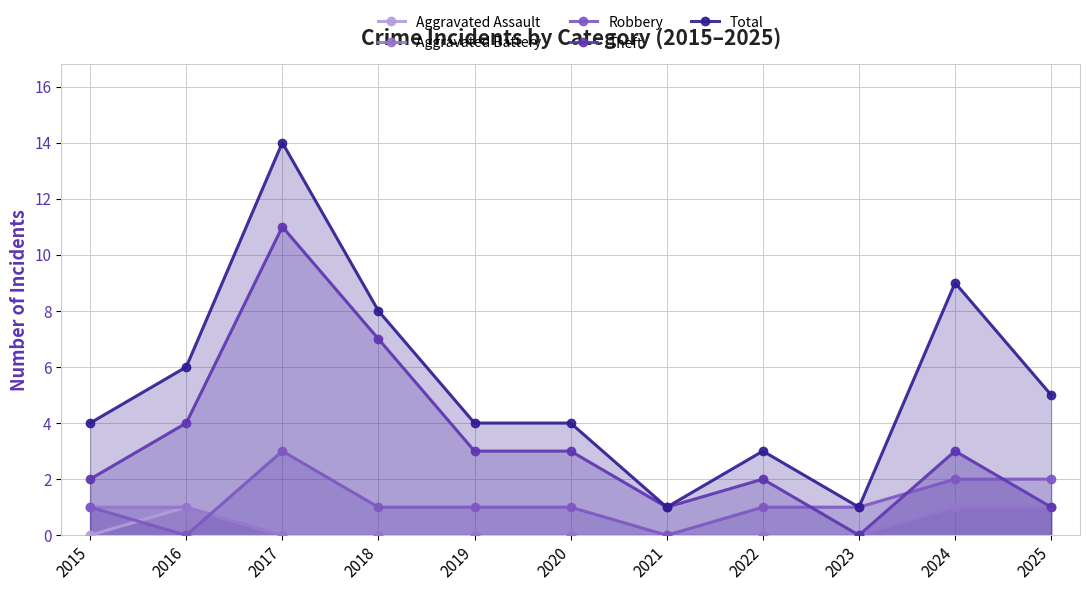

Count the number of categories in the chart.

11